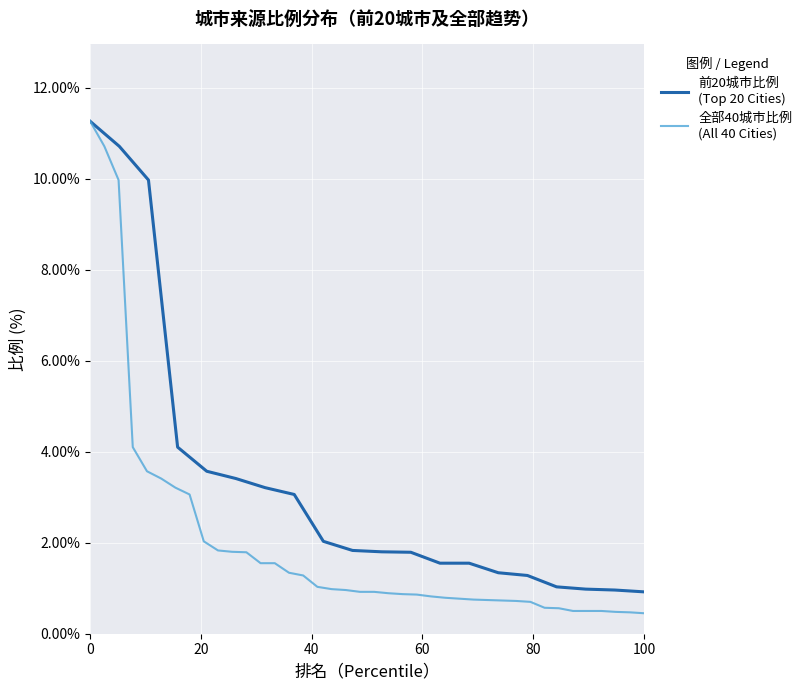

What is the minimum value shown in the chart?

0.9